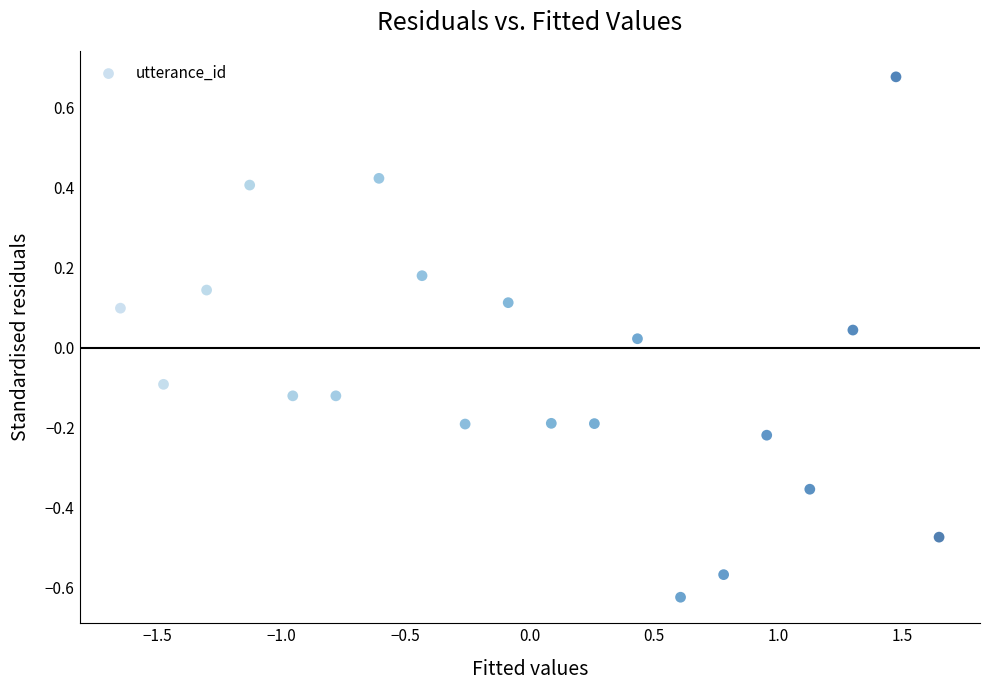

What is the range of X values (max minus min)?

3.3